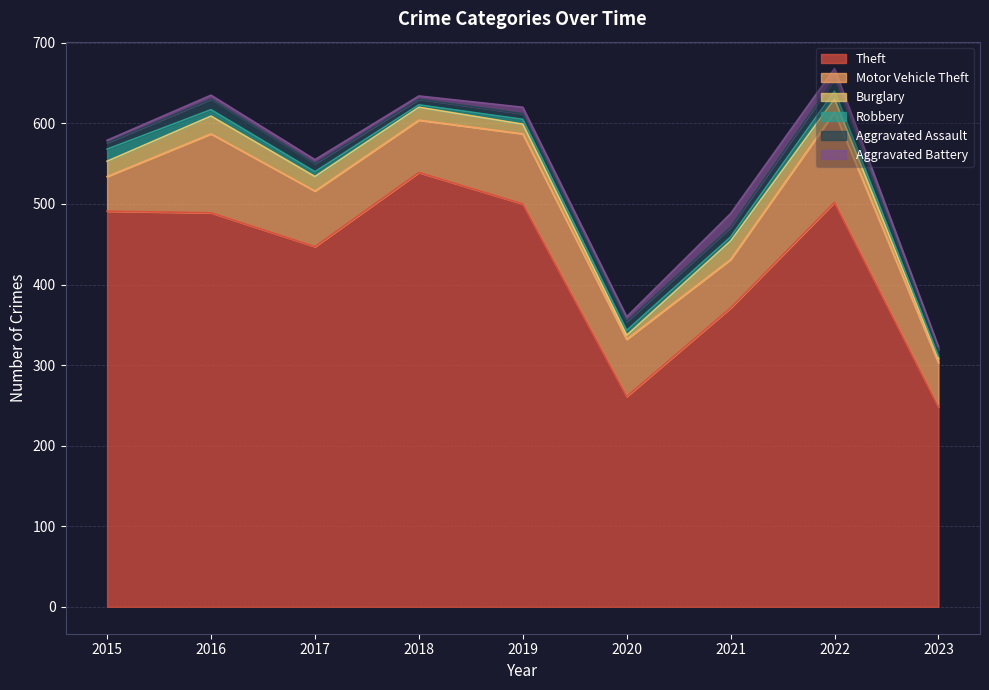

At which category is the sum across all series the highest?

2022